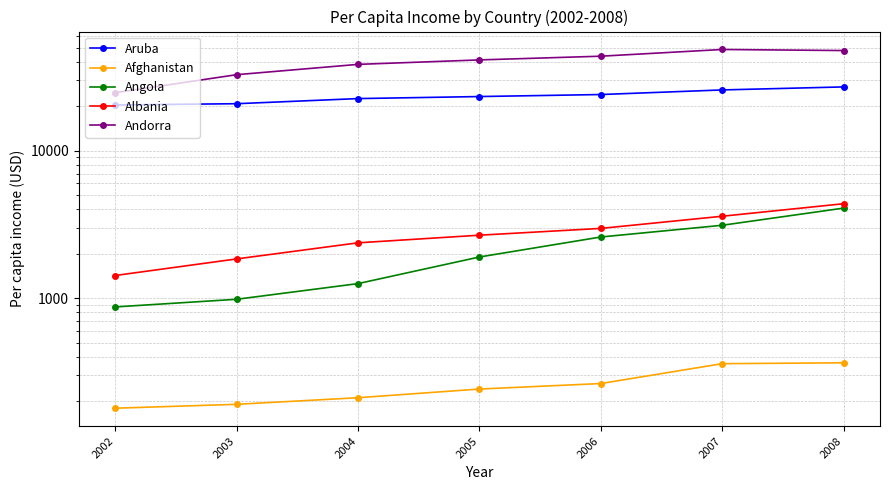

At which label does Angola first exceed 1902?

2005